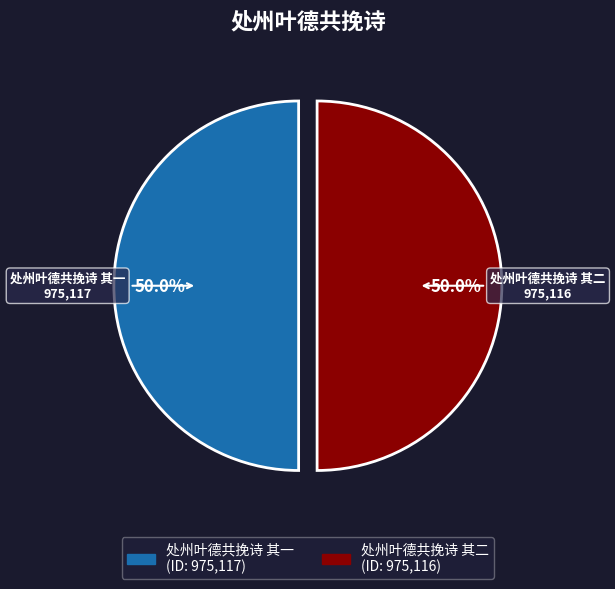

To the nearest percent, what percentage of the pie is 处州叶德共挽诗 其一?

50%